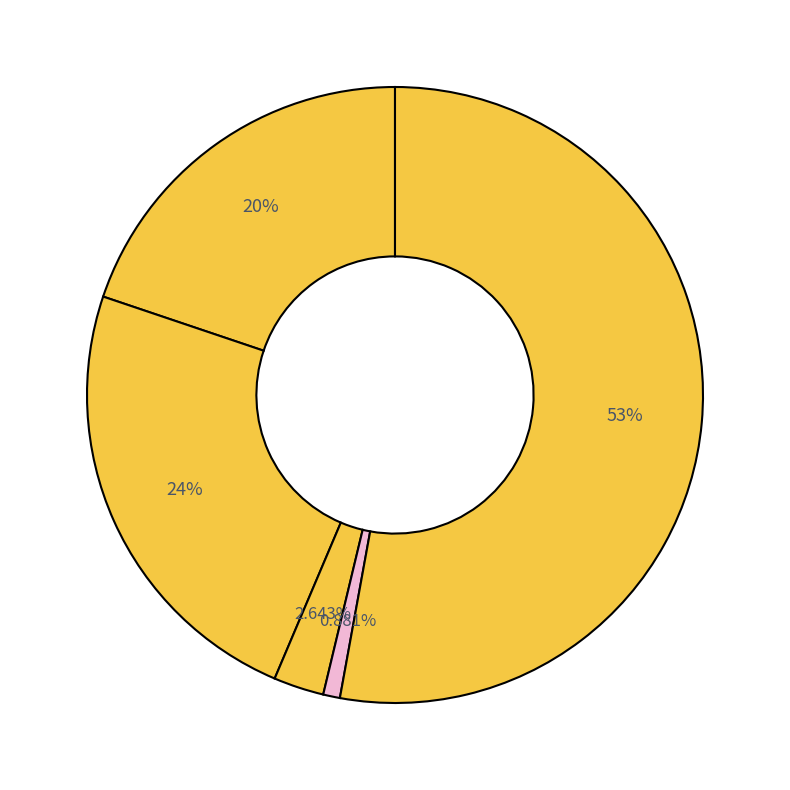

How many slices are in this pie chart?

5